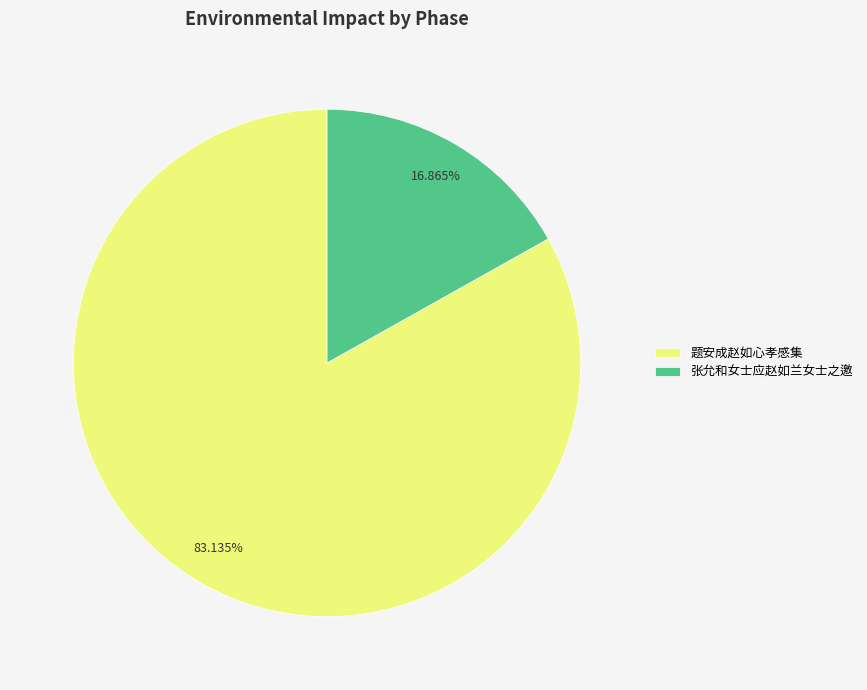

What percentage do 题安成赵如心孝感集 and 张允和女士应赵如兰女士之邀 together represent?

100.0%